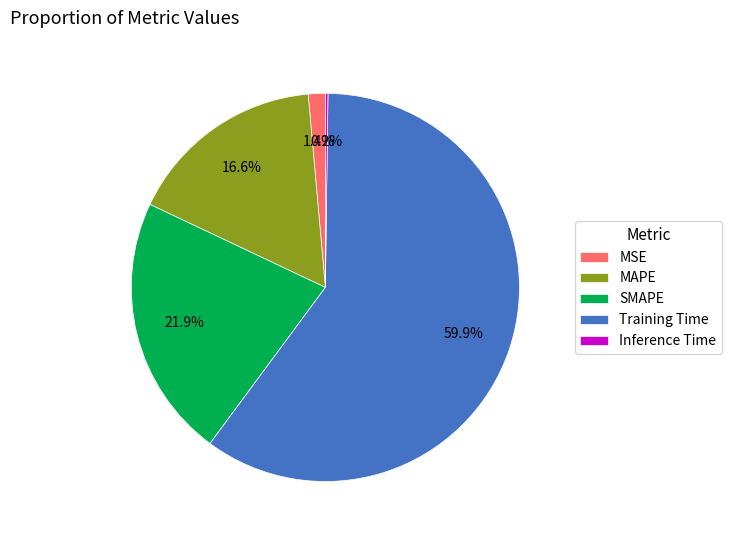

Does Training Time represent more than half of the total?

Yes